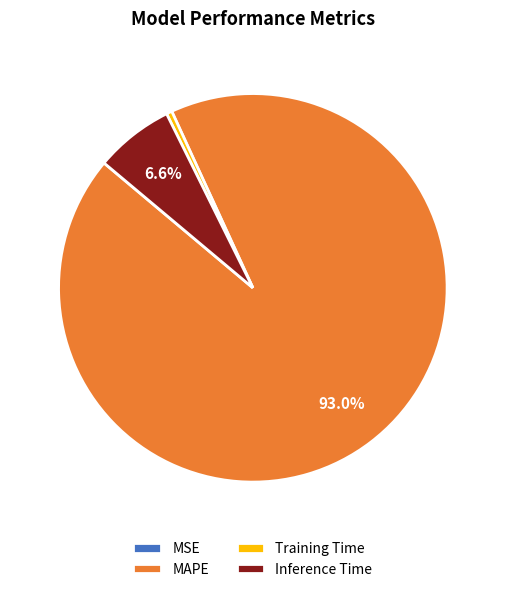

What is the largest slice in the pie chart?

MAPE